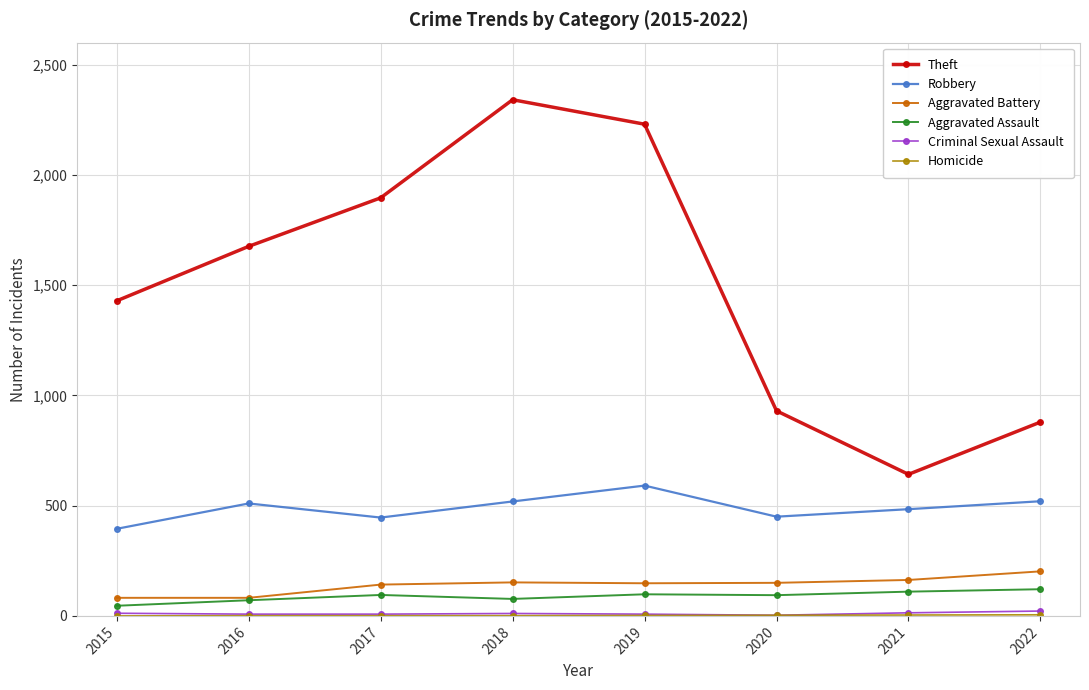

What is the greatest value displayed?

2341